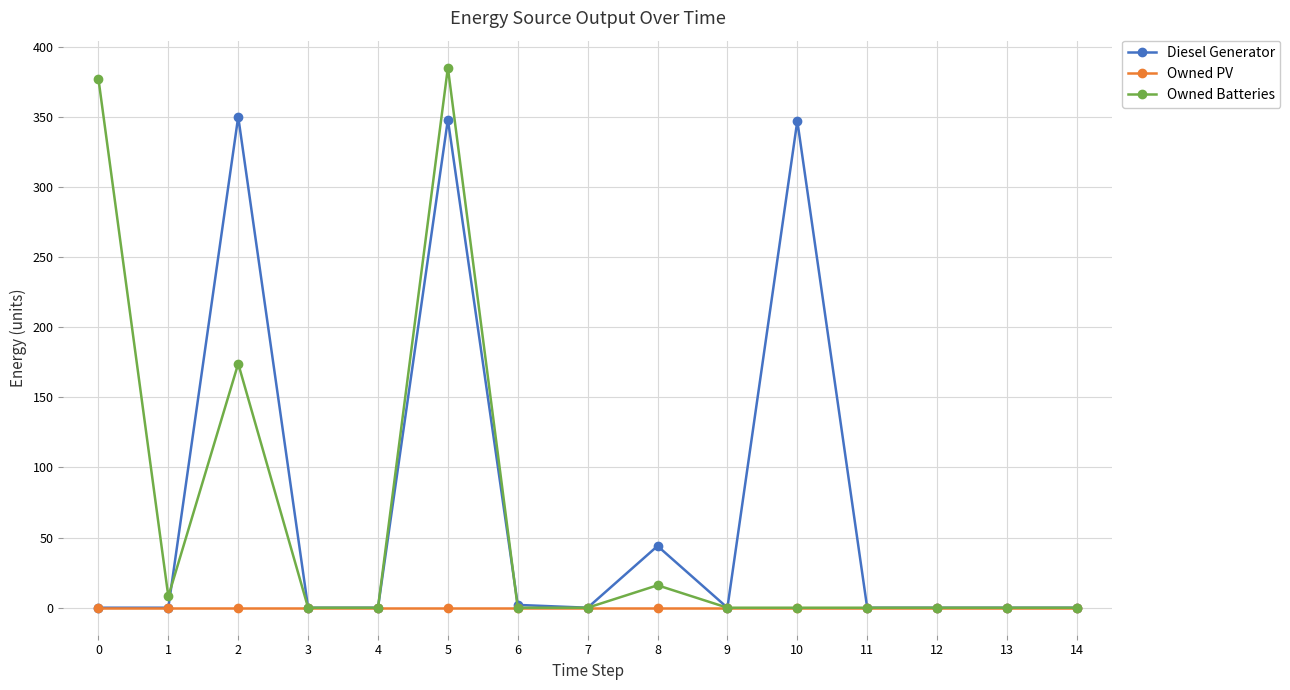

The value of Owned Batteries at 7 is 0. True or false?

True